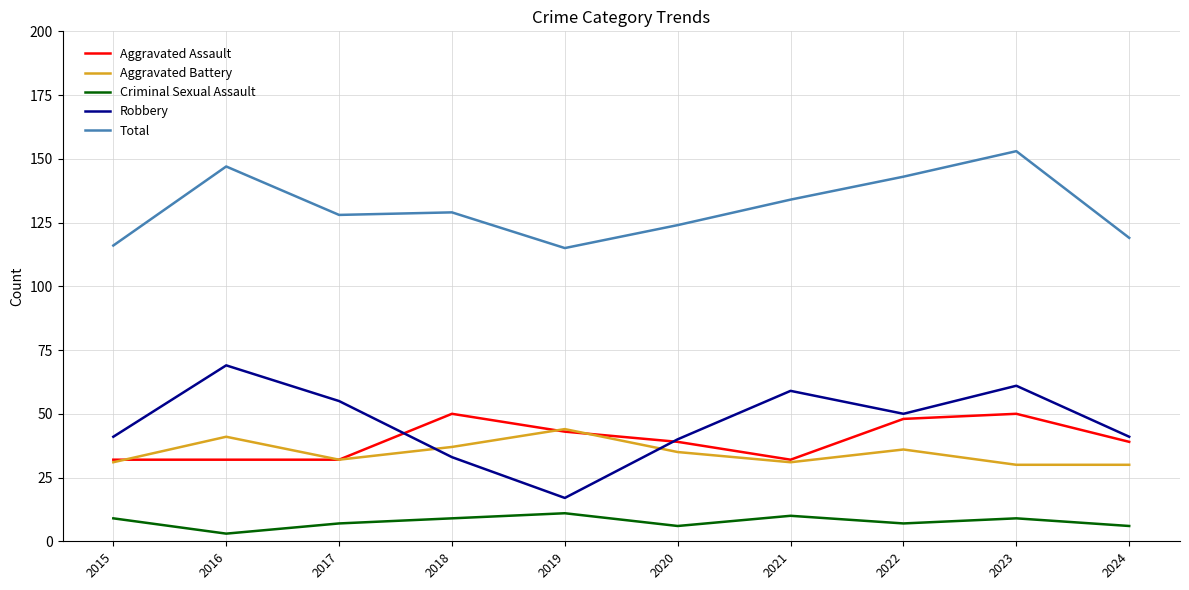

Which label corresponds to the largest value in the chart?

2023